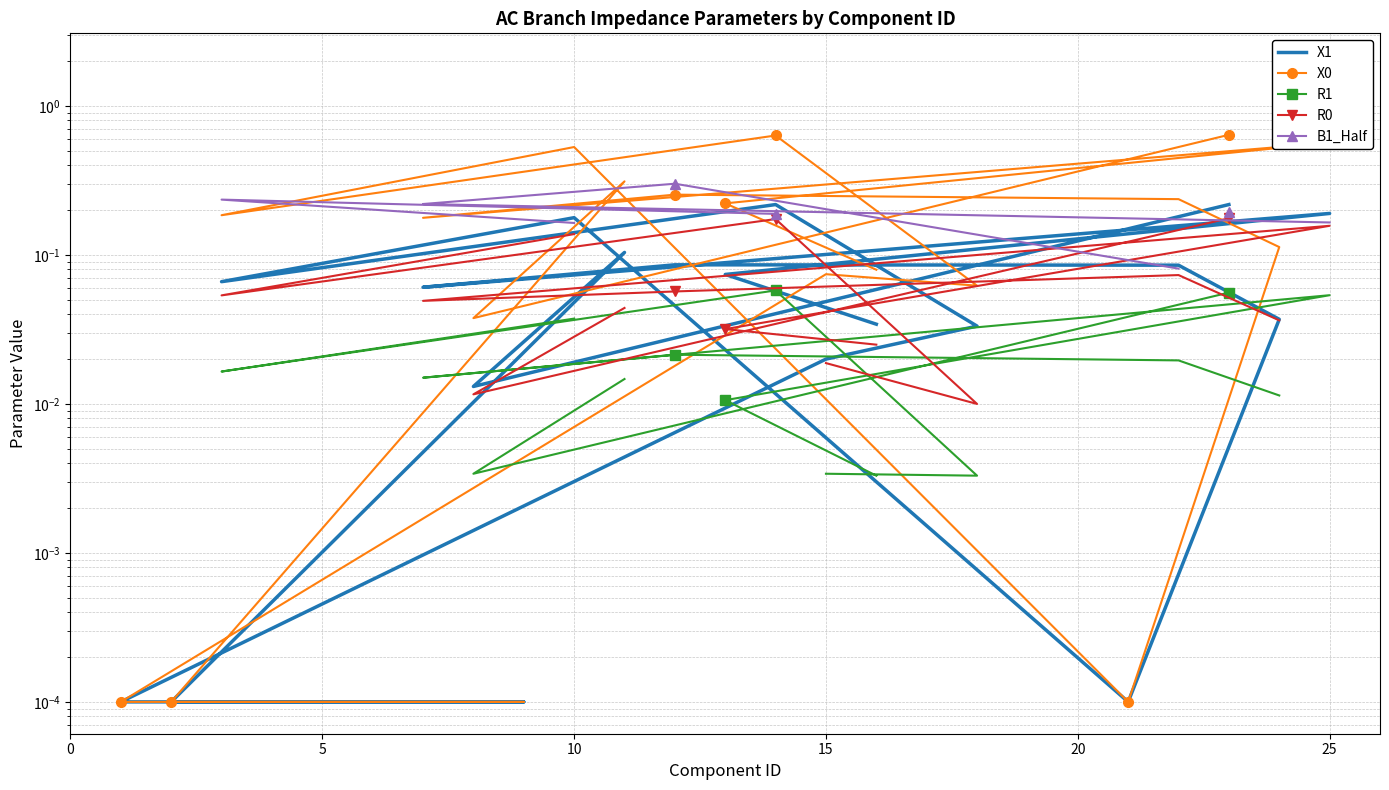

How many data points does each series have?

20